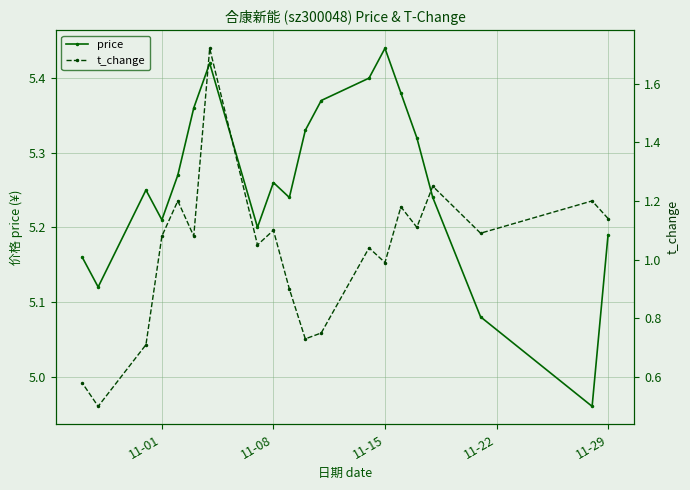

True or false: price and t_change intersect in this chart.

False